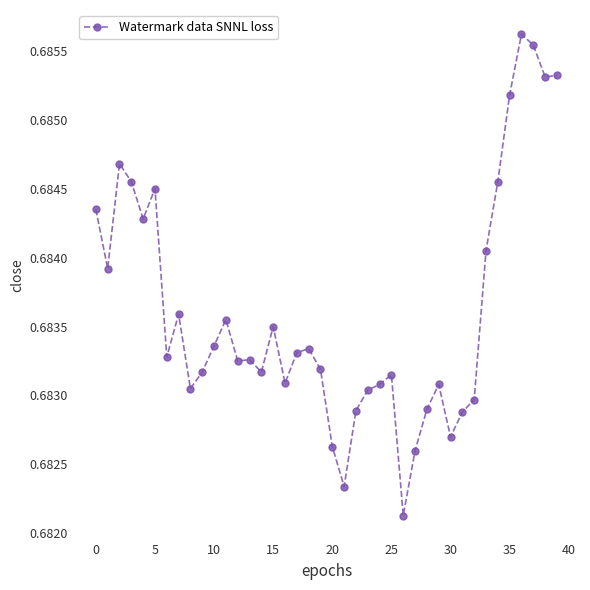

True or false: there are more than 1 points higher than both neighbors.

True